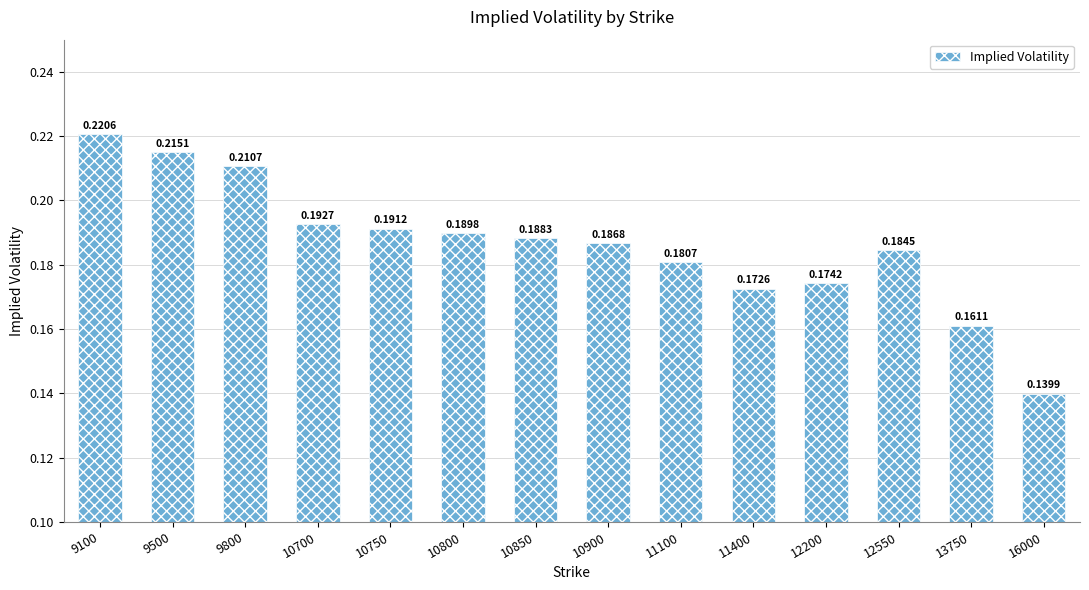

What is the sum of all values?

2.6